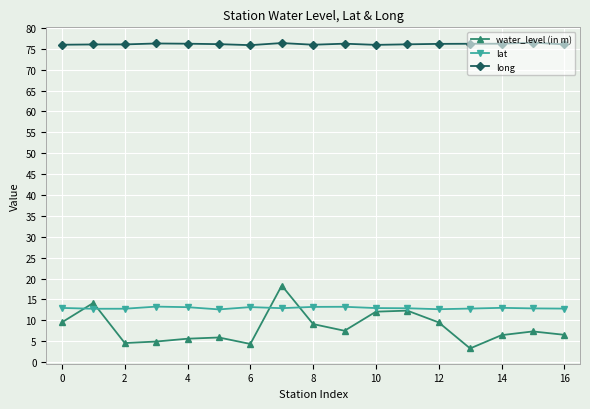

Which series has the widest spread of values?

water_level (in m)